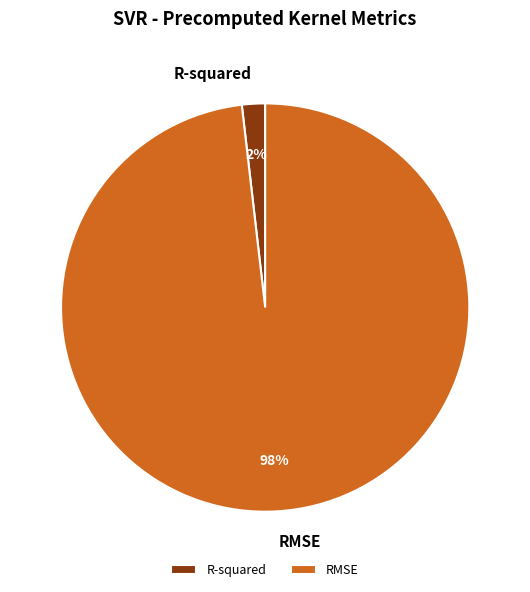

What is the largest slice in the pie chart?

RMSE